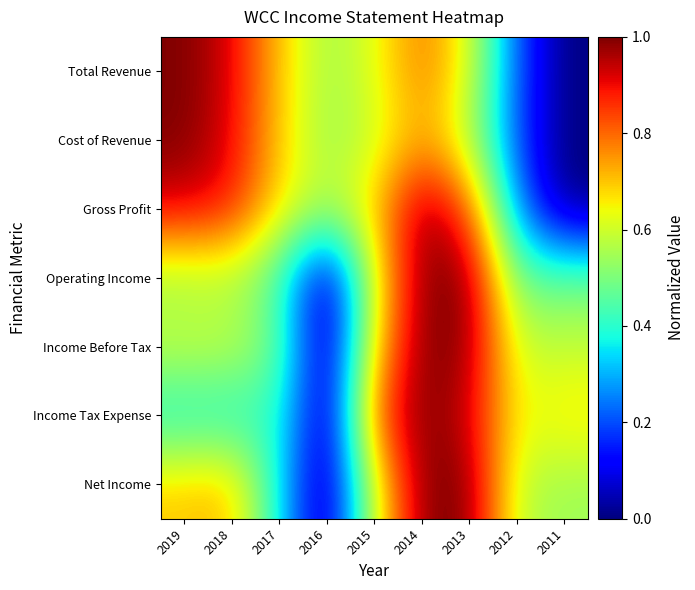

At which category is the sum across all series the highest?

2014